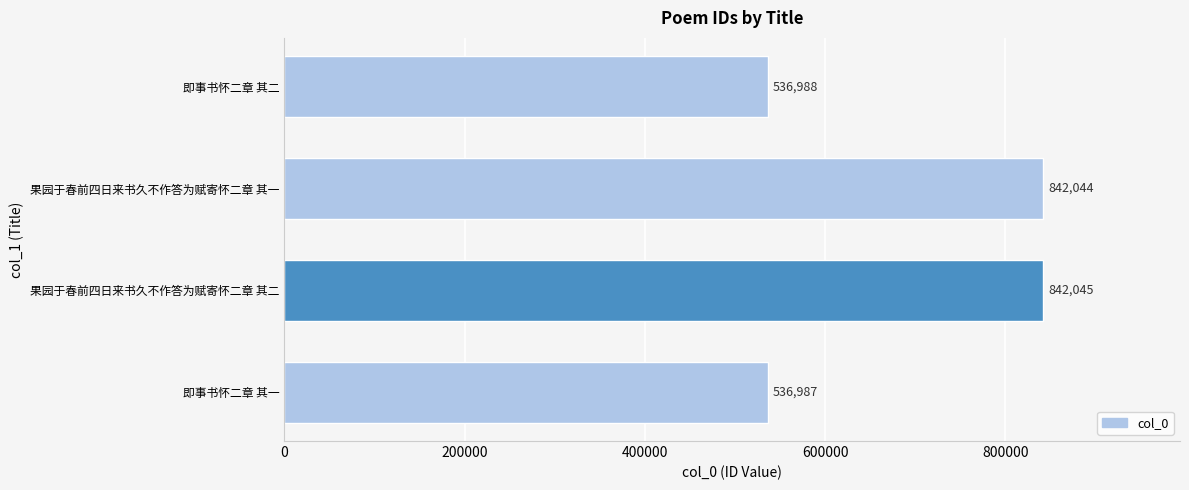

At which category does the chart reach its minimum across all series?

即事书怀二章 其一